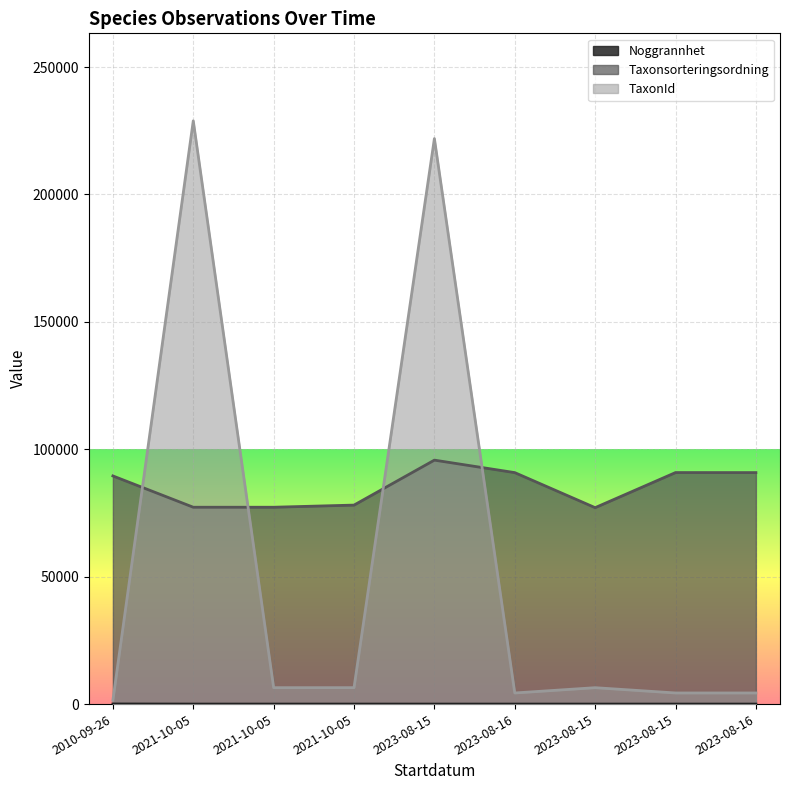

Which category has the highest value in the Noggrannhet series?

2010-09-26